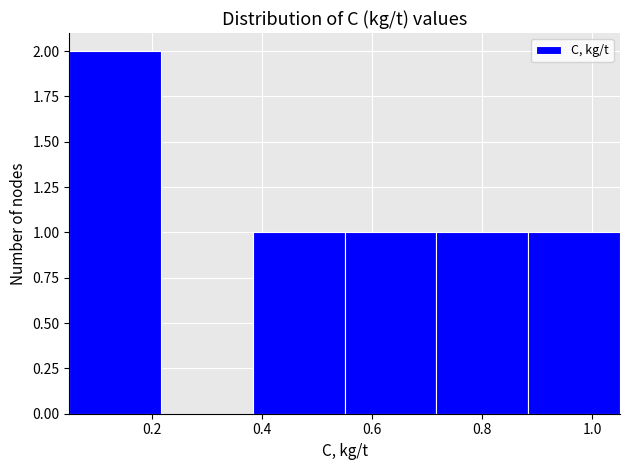

What is the height of the bar covering 0.56 to 0.72 on the x-axis? Neither the bar edges nor the heights are printed on the chart, so give them approximately, as read against the axes.

1